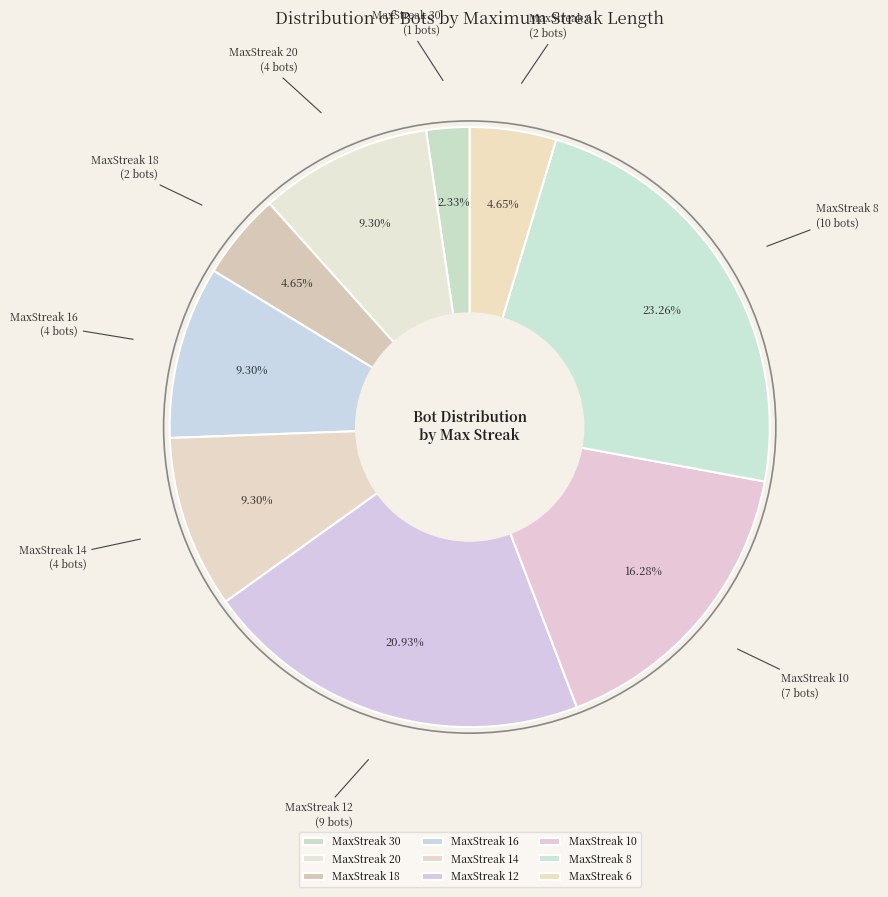

Is there any slice that represents more than half of the pie?

No